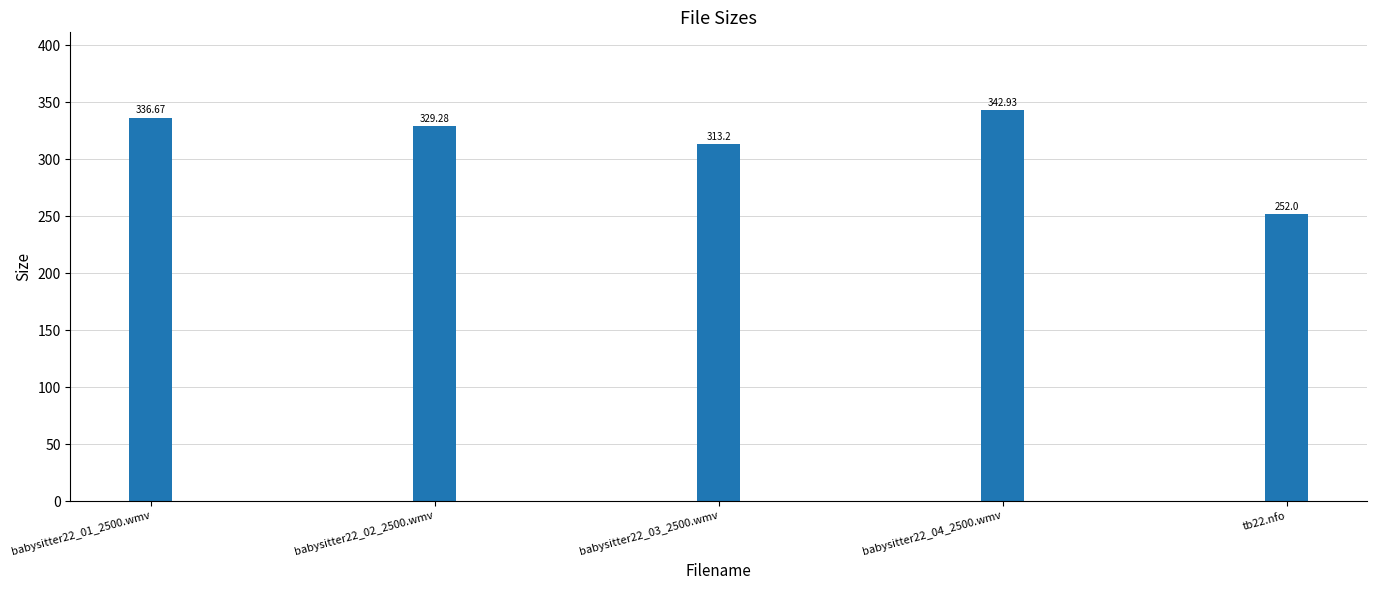

Reading left to right, extract all data points from this chart.

babysitter22_01_2500.wmv=336.7	babysitter22_02_2500.wmv=329.3	babysitter22_03_2500.wmv=313.2	babysitter22_04_2500.wmv=342.9	tb22.nfo=252.0